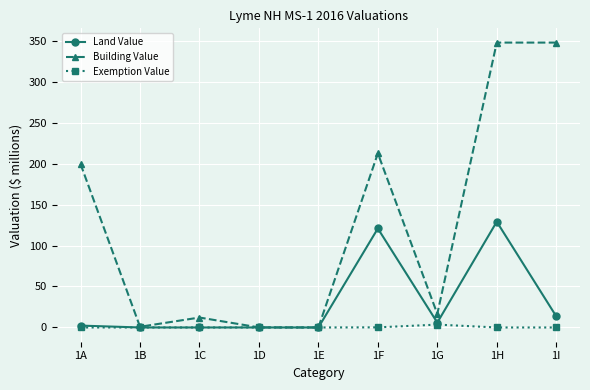

True or false: Land Value has more than 1 interior local peaks.

True